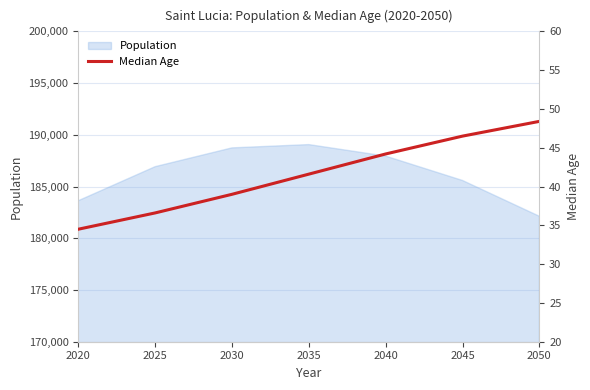

What is the lowest value of the Population series?

182129